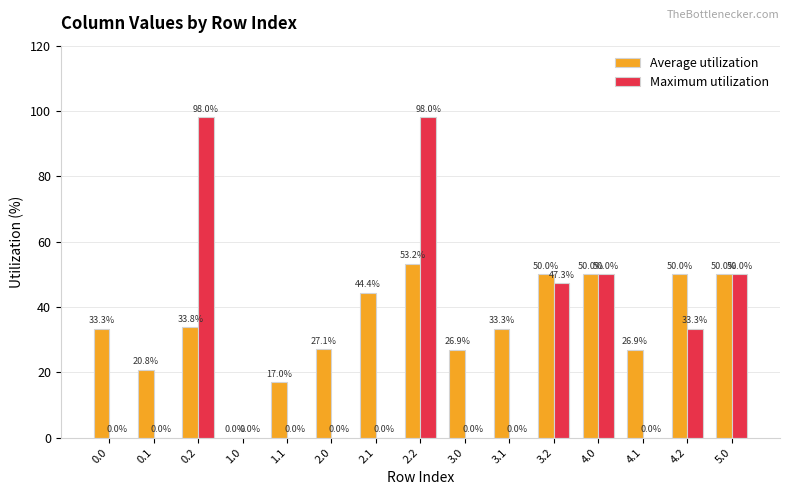

Reading left to right, what are all the values shown in this chart?

Average utilization: 0.0=33.3	0.1=20.8	0.2=33.8	1.0=0.0	1.1=17.0	2.0=27.1	2.1=44.4	2.2=53.2	3.0=26.9	3.1=33.3	3.2=50.0	4.0=50.0	4.1=26.9	4.2=50.0	5.0=50.0
Maximum utilization: 0.0=0.0	0.1=0.0	0.2=98.0	1.0=0.0	1.1=0.0	2.0=0.0	2.1=0.0	2.2=98.0	3.0=0.0	3.1=0.0	3.2=47.3	4.0=50.0	4.1=0.0	4.2=33.3	5.0=50.0